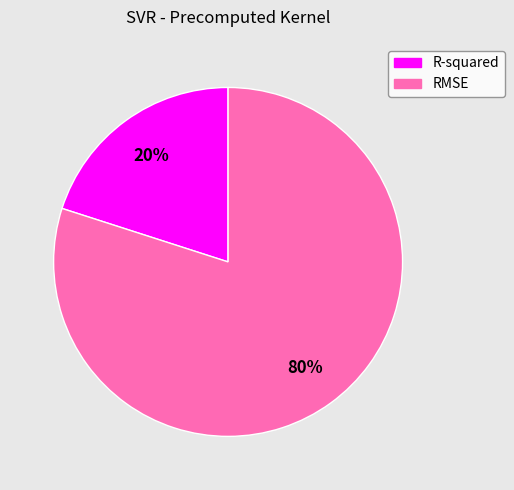

Does R-squared account for over 50% of the chart?

No